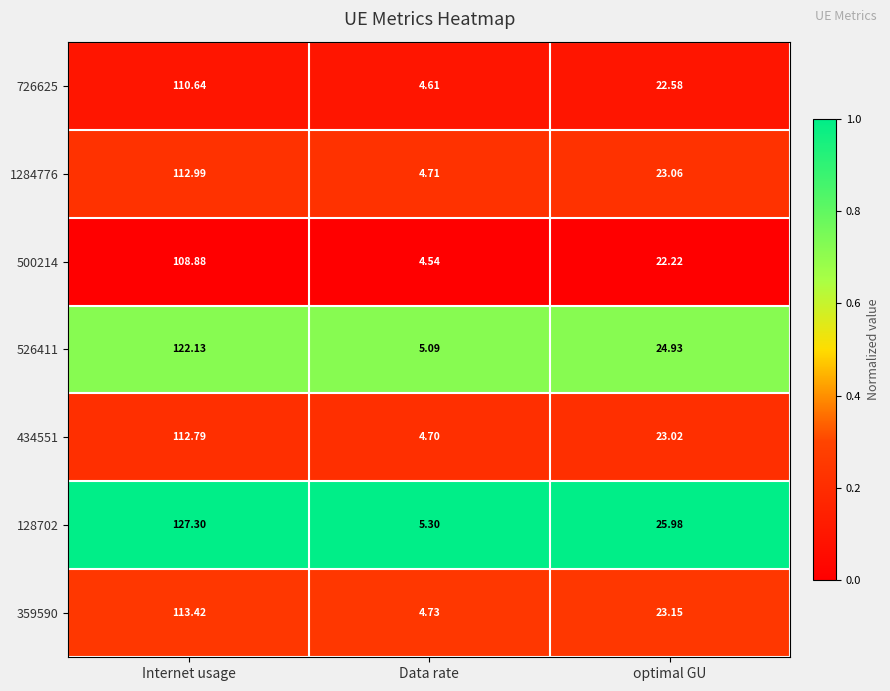

At which category does the chart reach its minimum across all series?

Data rate